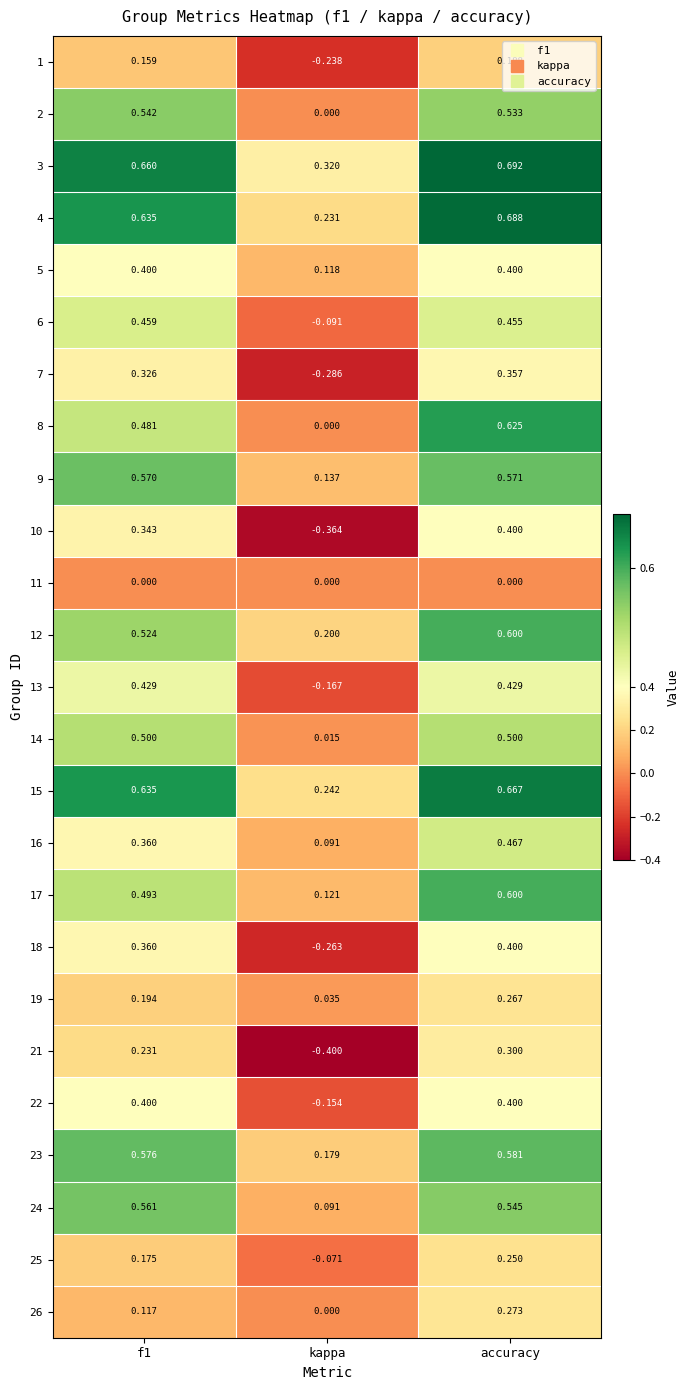

At which label is 8 closest to 0?

kappa